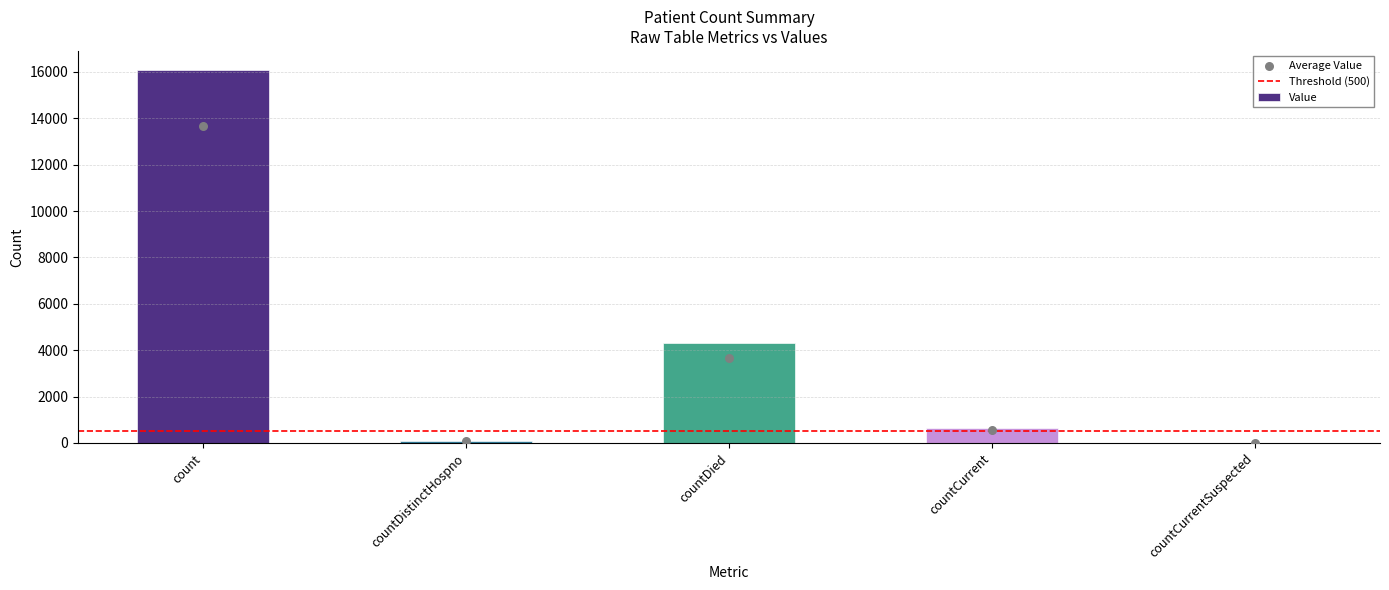

Which has a higher value, countCurrent or count?

count